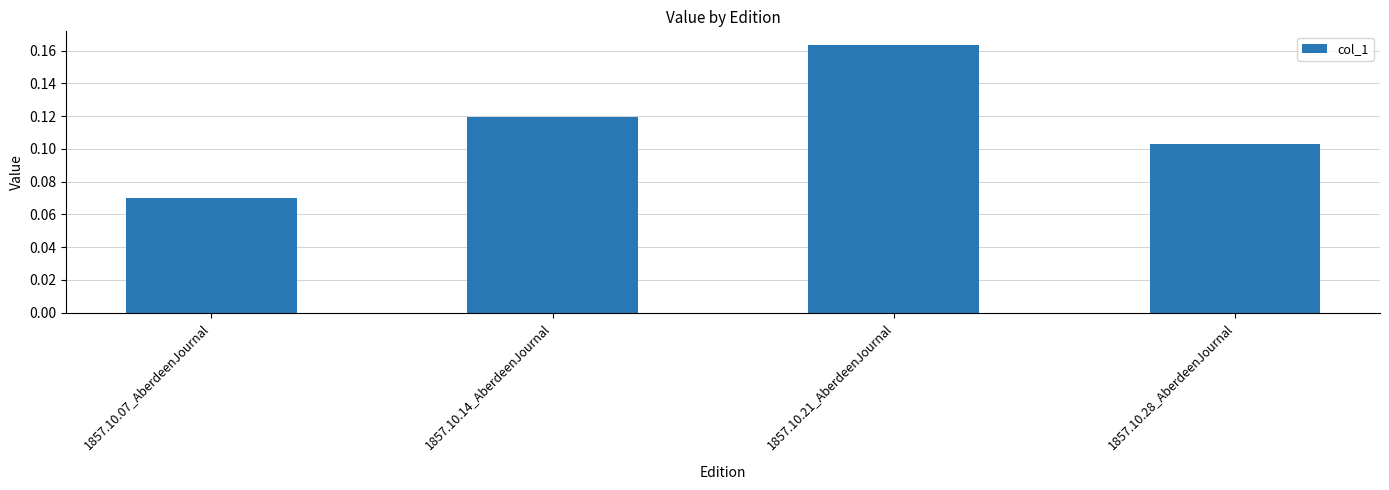

What is the label of the 1st bar from the right?

1857.10.28_AberdeenJournal